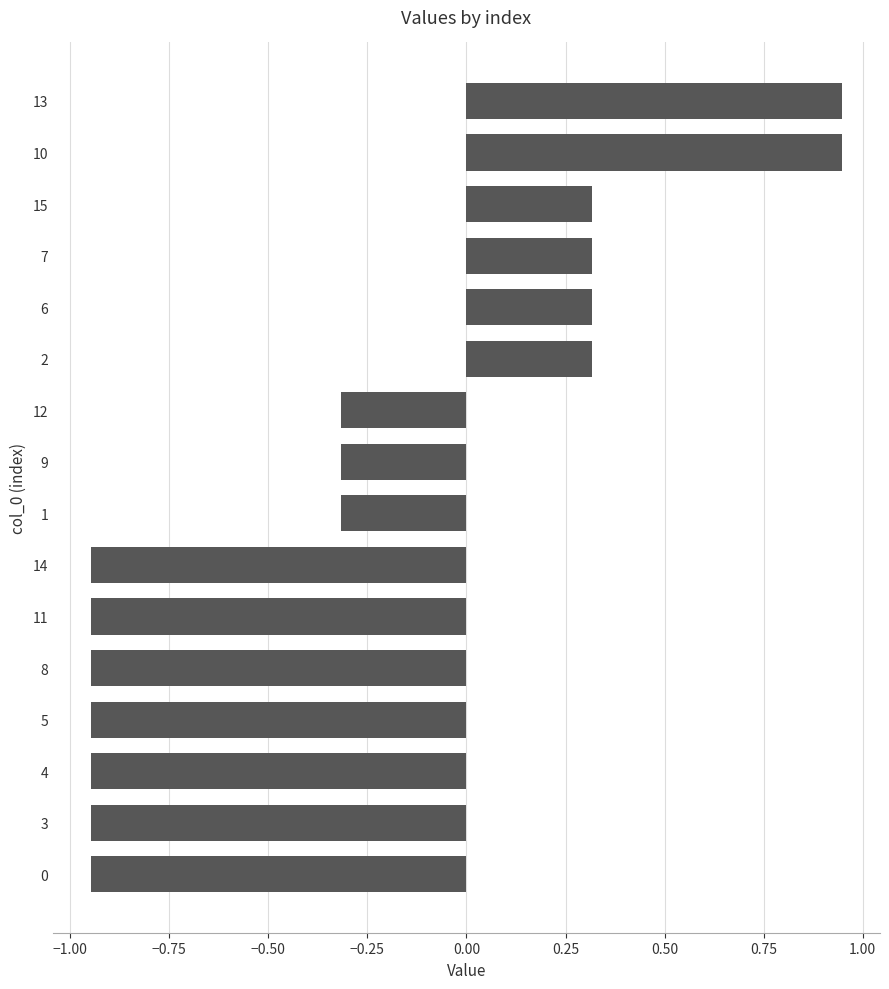

Between 15 and 9, which is larger?

15